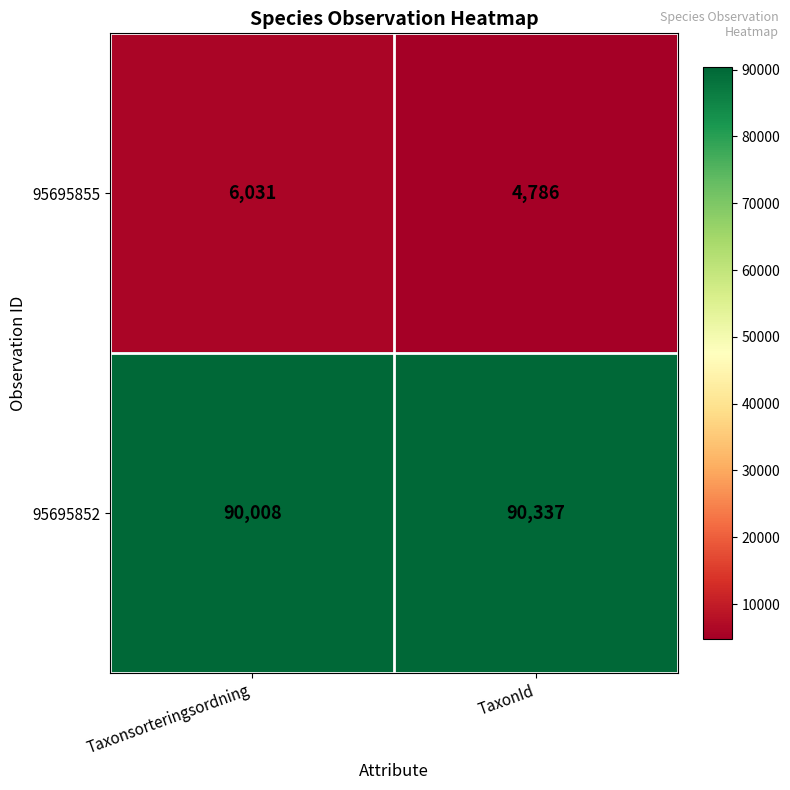

What is the sum of the 95695852 values at Taxonsorteringsordning and TaxonId?

180345